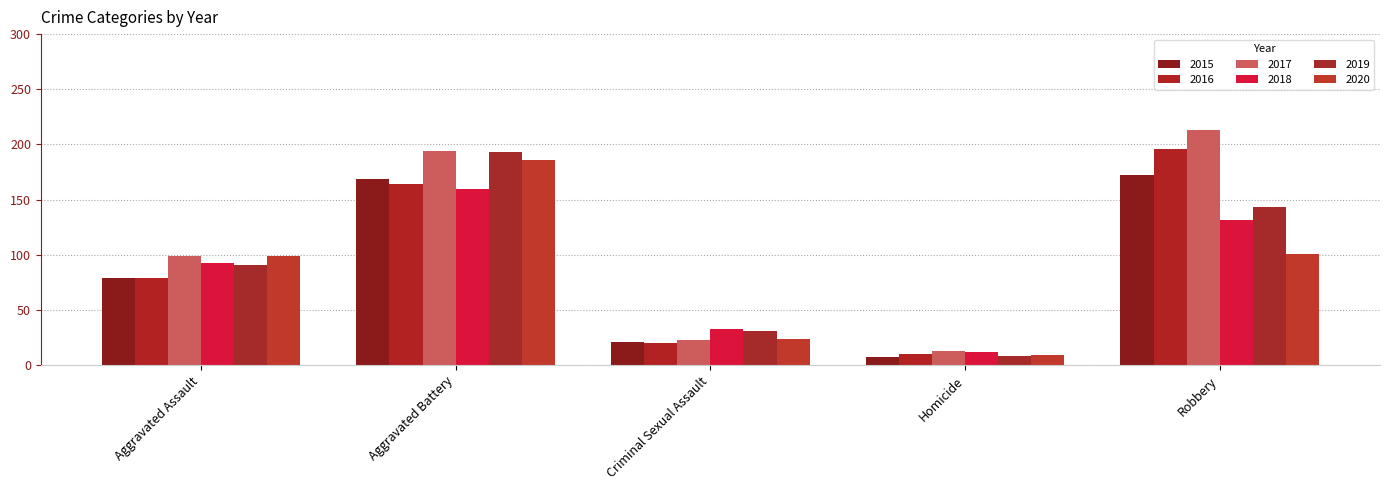

Reading left to right, transcribe all the data shown in this chart.

2015: 79	169	21	7	172
2016: 79	164	20	10	196
2017: 99	194	23	13	213
2018: 93	160	33	12	132
2019: 91	193	31	8	143
2020: 99	186	24	9	101